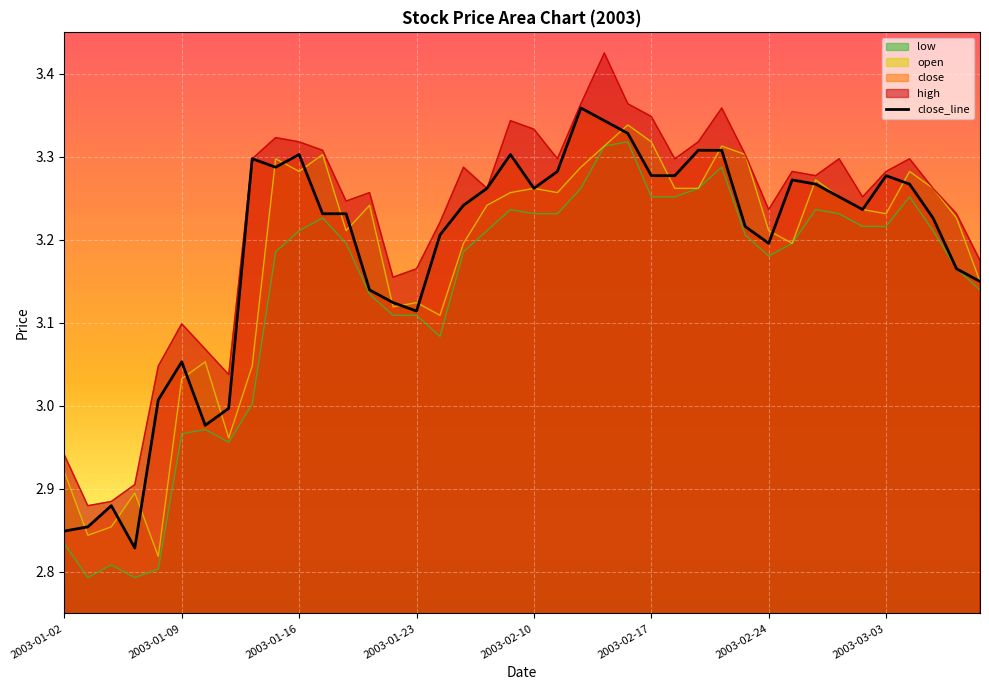

What is the difference between the second highest and second lowest values?

0.5